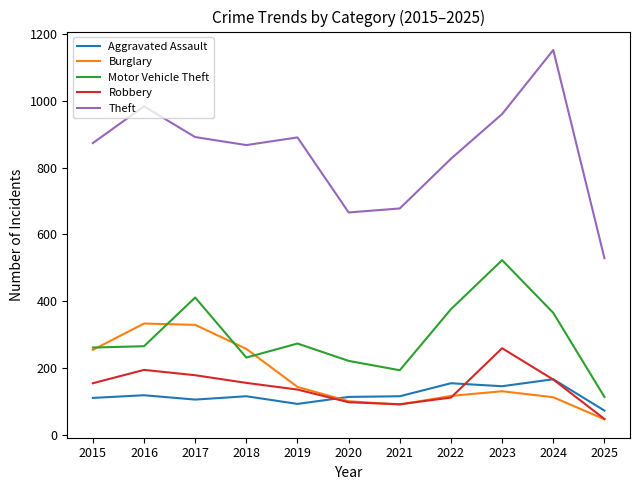

The Robbery series shows 315 at 2017. True or false?

False